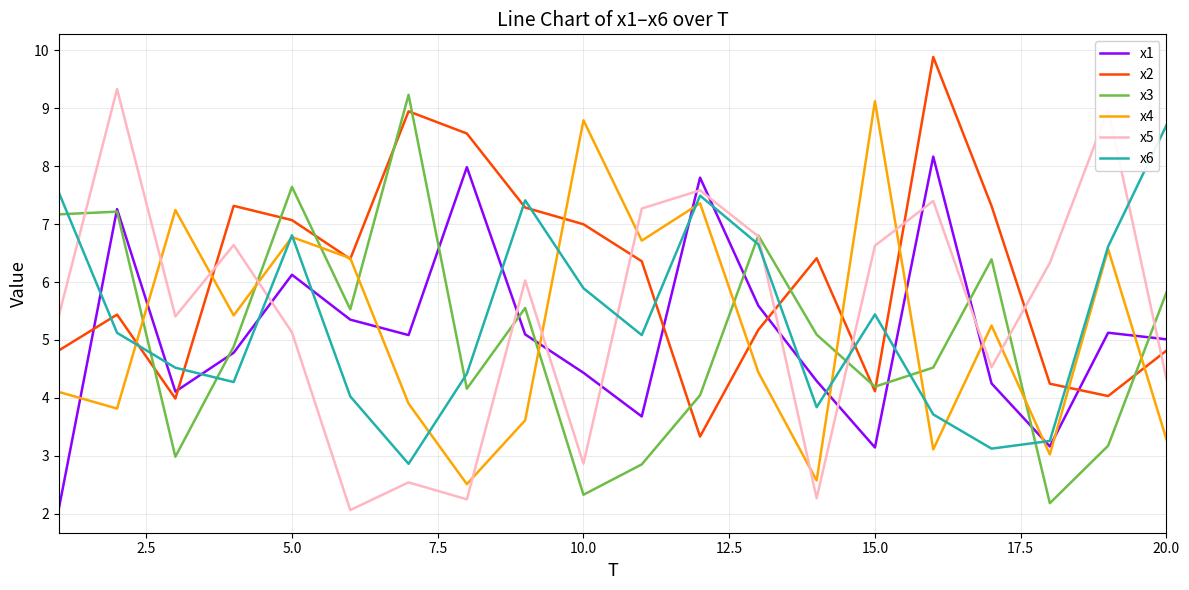

What is the maximum value shown in the chart?

9.9